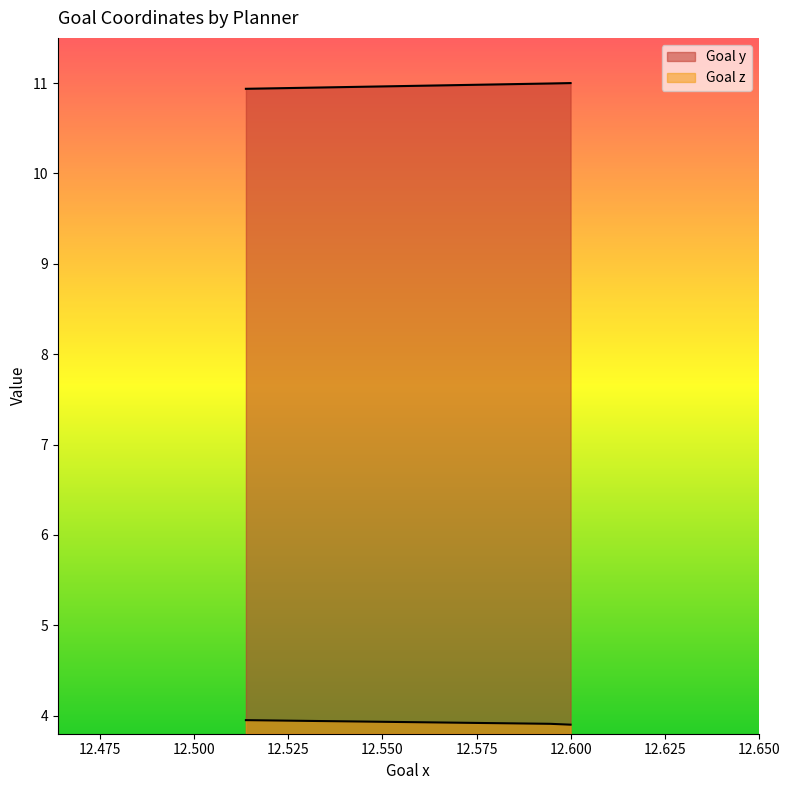

The value of Goal y at 12.5137 is 10.9. True or false?

True